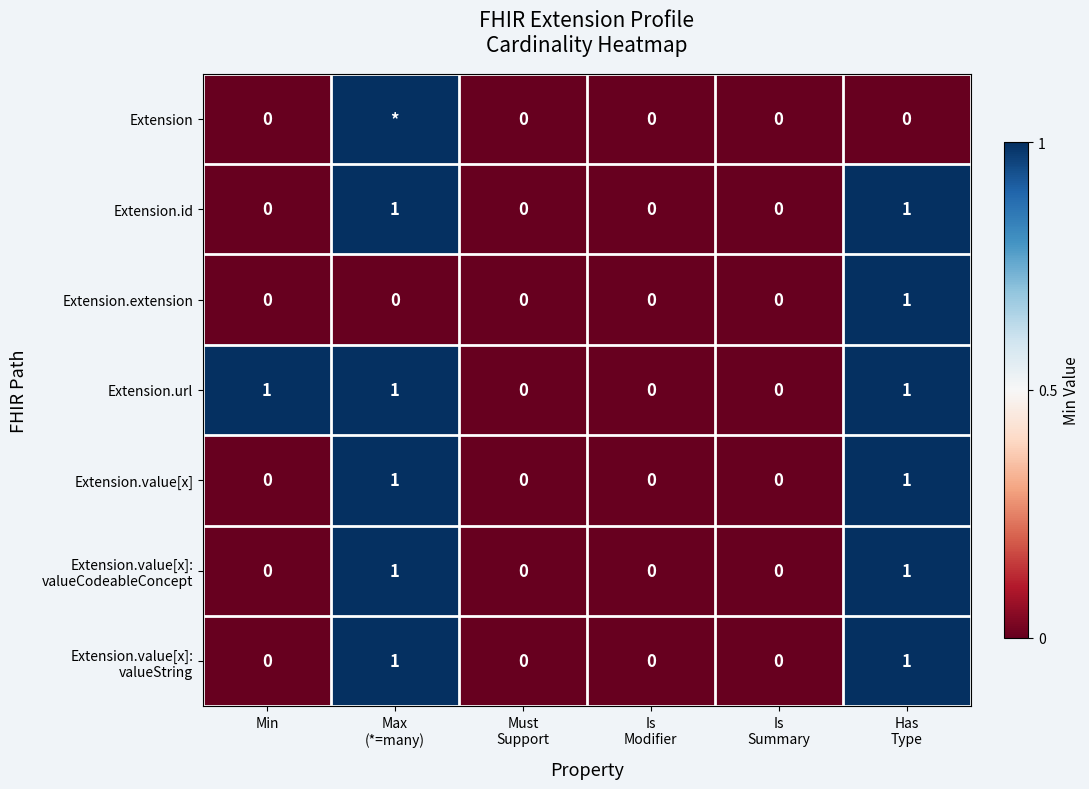

Count the Extension.value[x] values in the range 0 to 1.

6